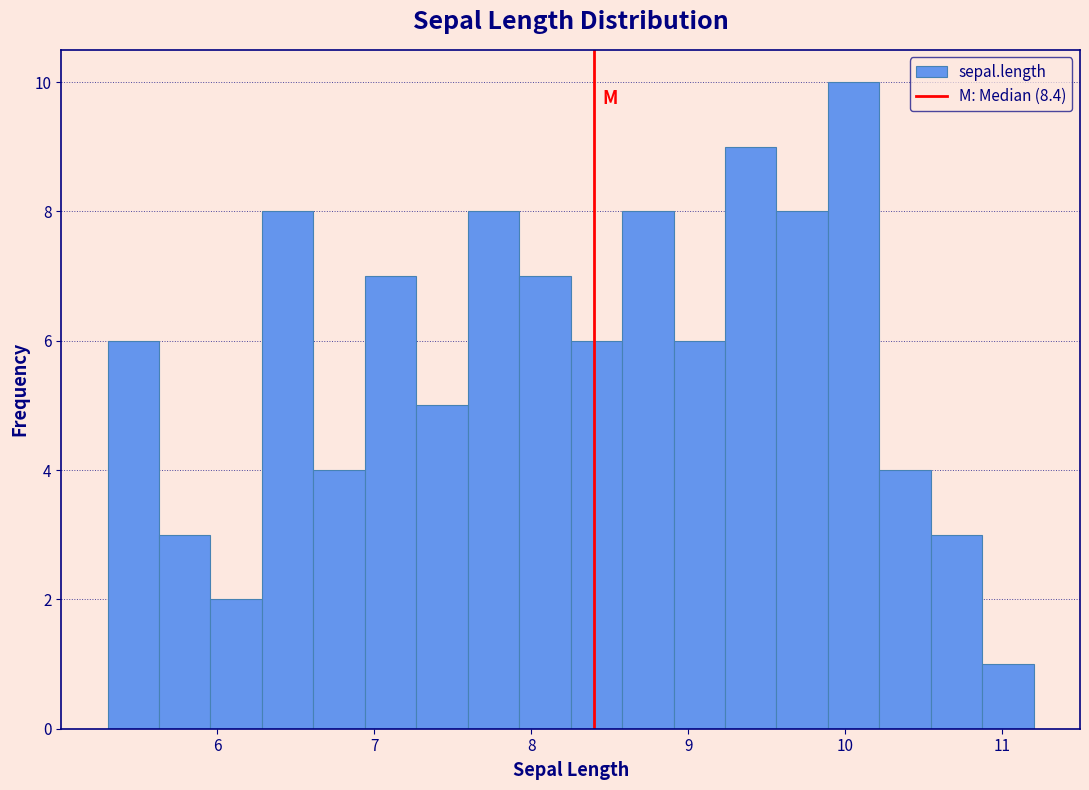

Read against the x-axis, roughly where is the centre of the tallest bar?

10.1